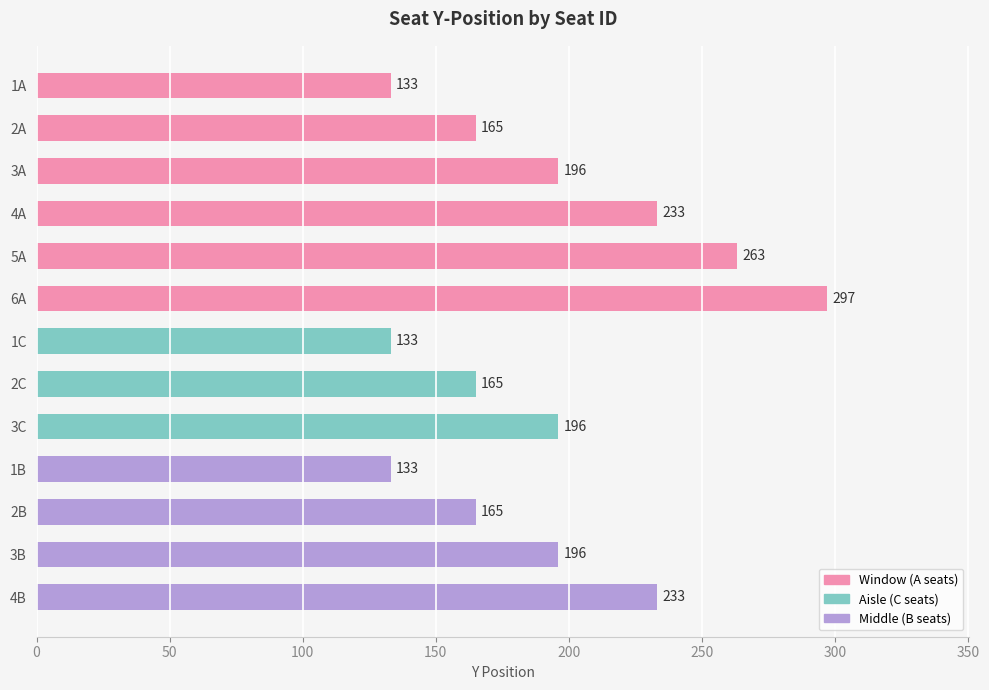

The value at 2A is 291. True or false?

False